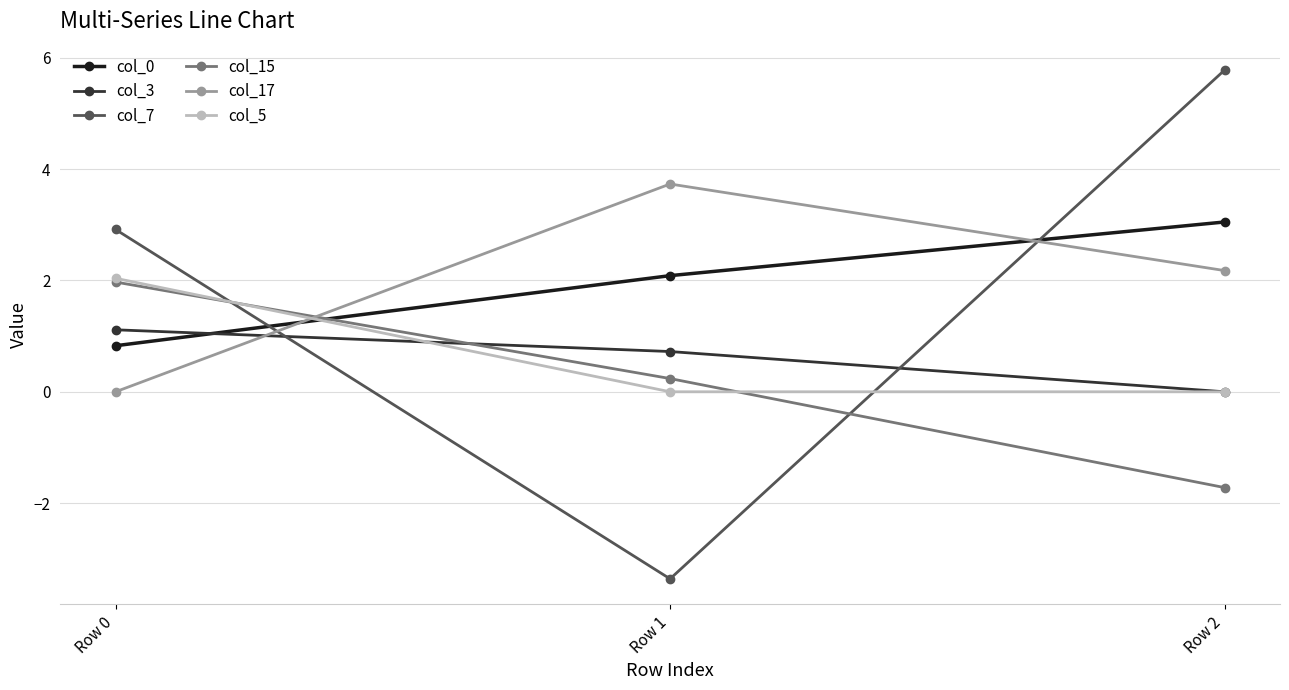

The value of col_7 at Row 1 is -1.4. True or false?

False